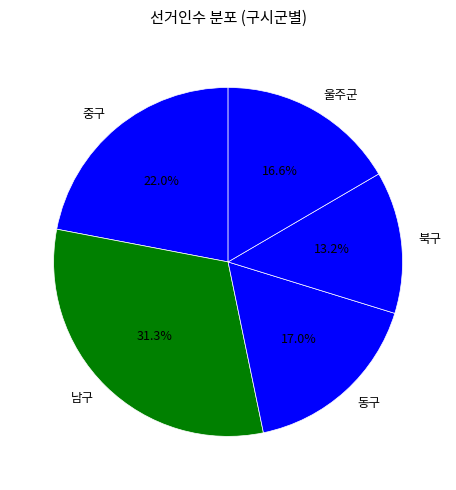

Is 동구 the majority of the pie?

No